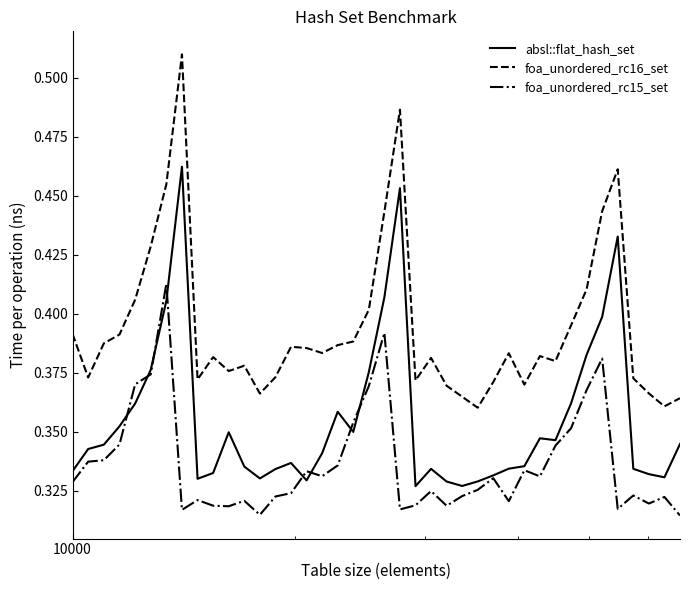

Which series has the largest total across all categories?

foa_unordered_rc16_set